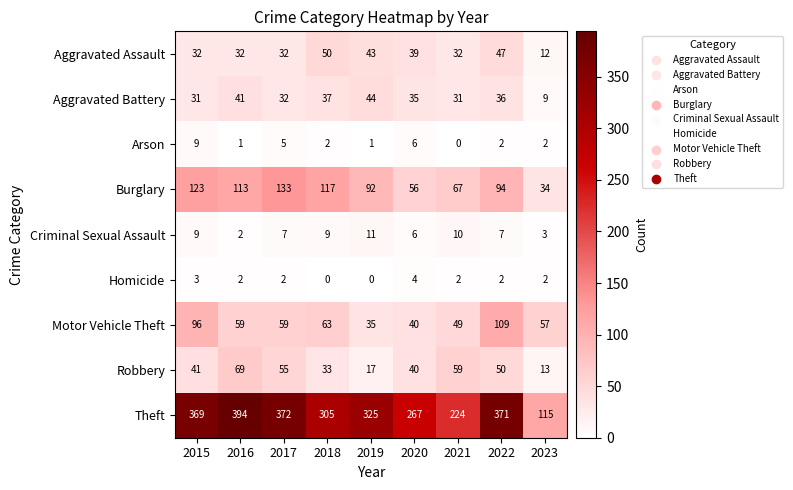

Which series has the widest spread of values?

Theft